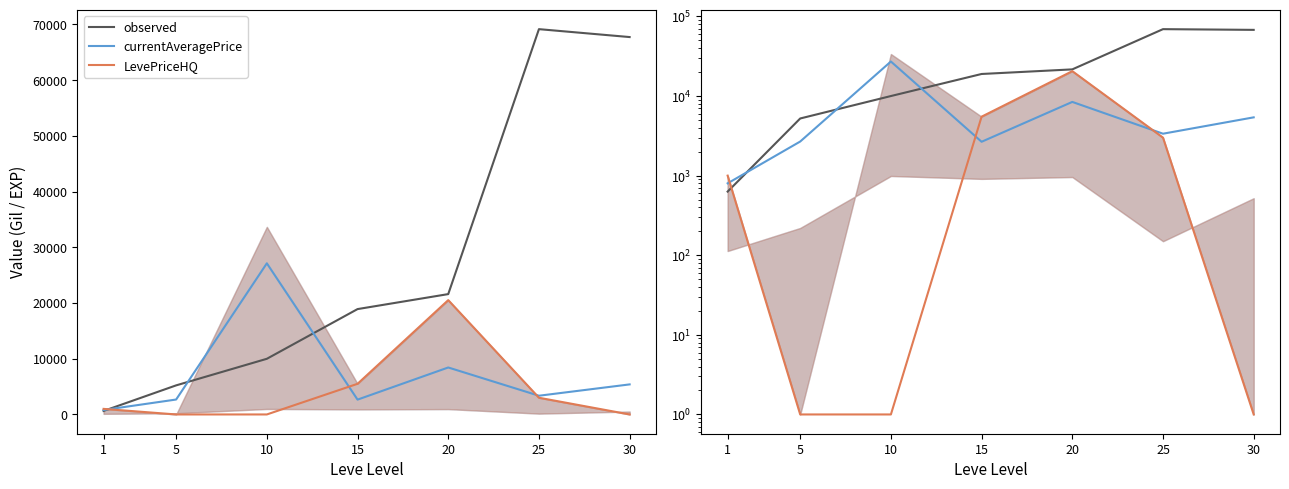

Between 20 and 25, which series saw the biggest shift?

observed